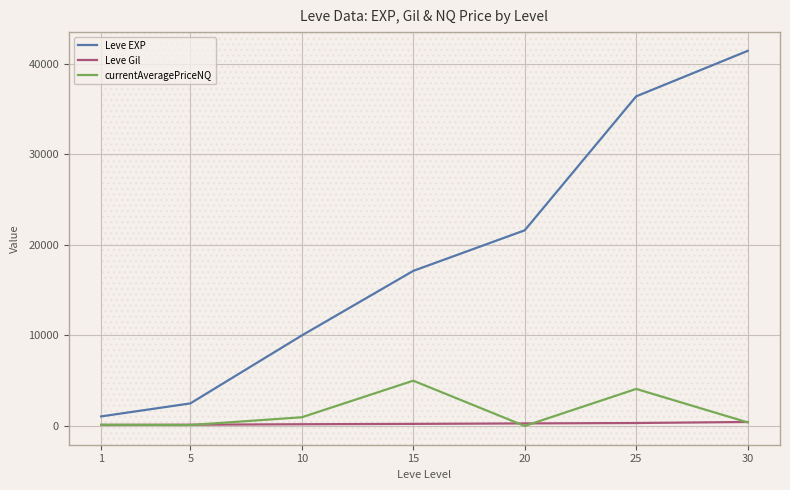

True or false: Leve EXP and Leve Gil intersect in this chart.

False